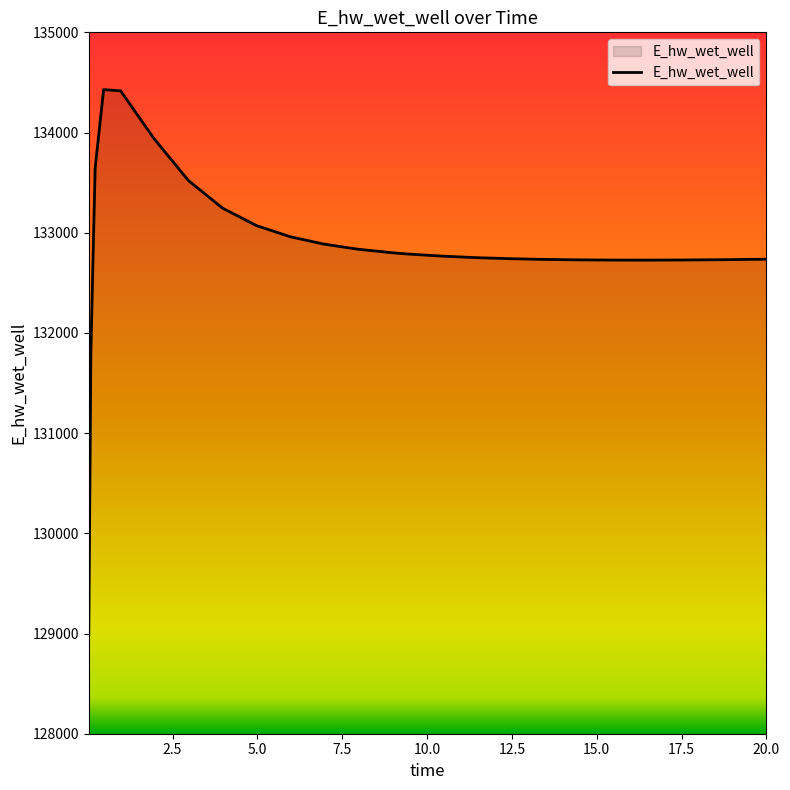

What is the difference between the maximum and minimum values?

5432.3